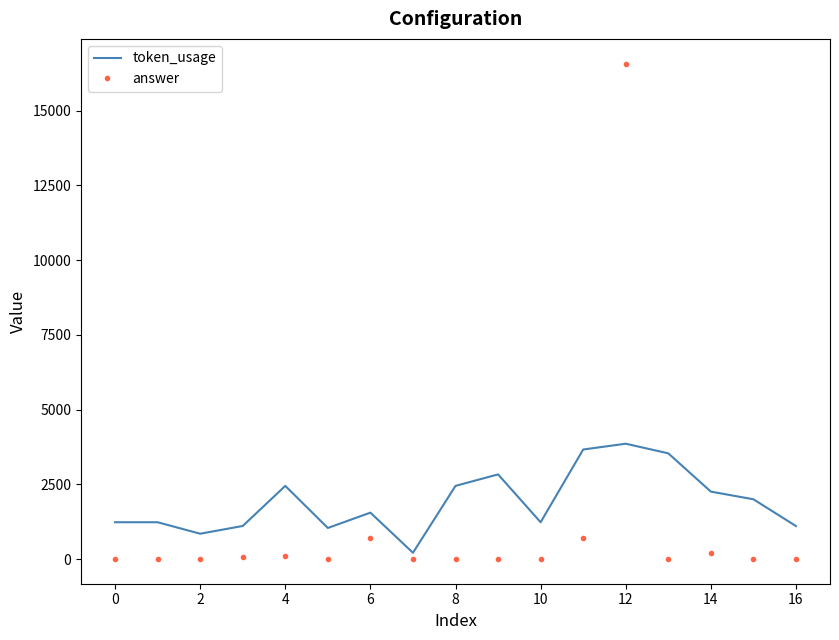

Which series has the widest spread of values?

answer